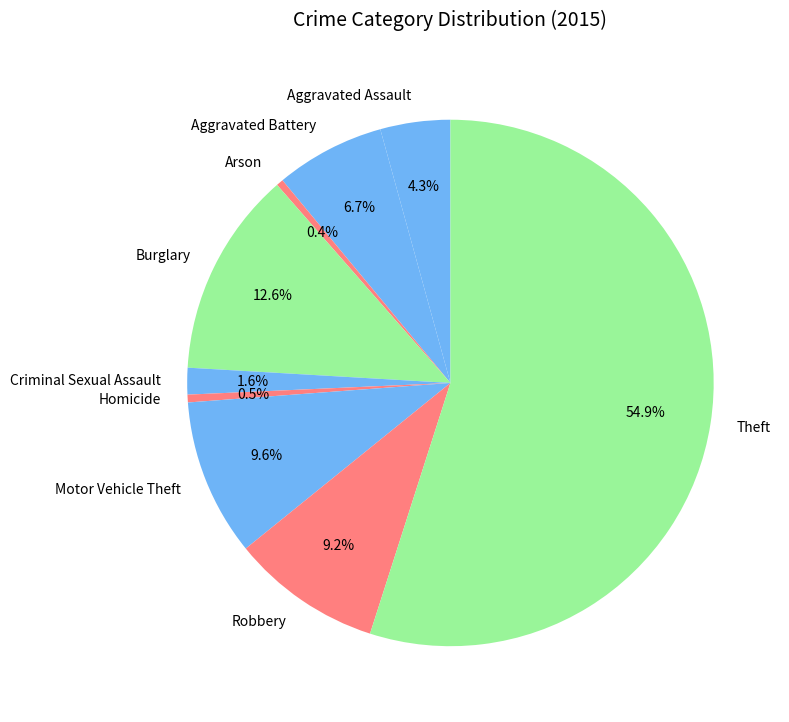

How many slices are in this pie chart?

9